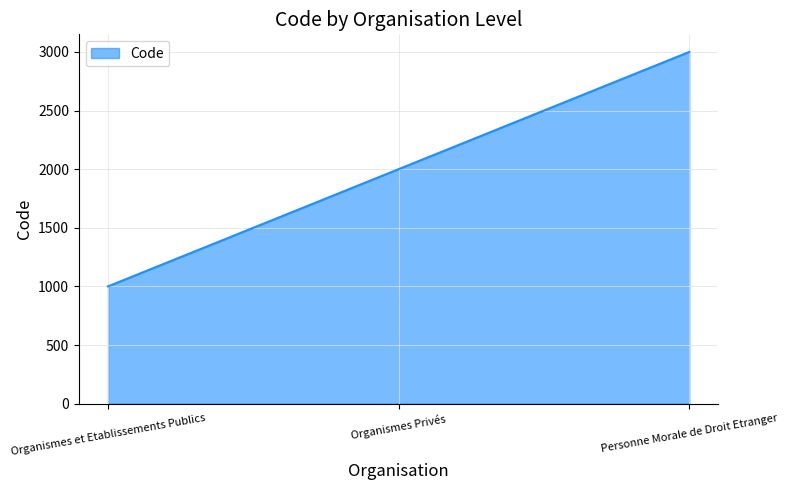

List the labels in order of value, smallest first.

Organismes et Etablissements Publics, Organismes Privés, Personne Morale de Droit Etranger